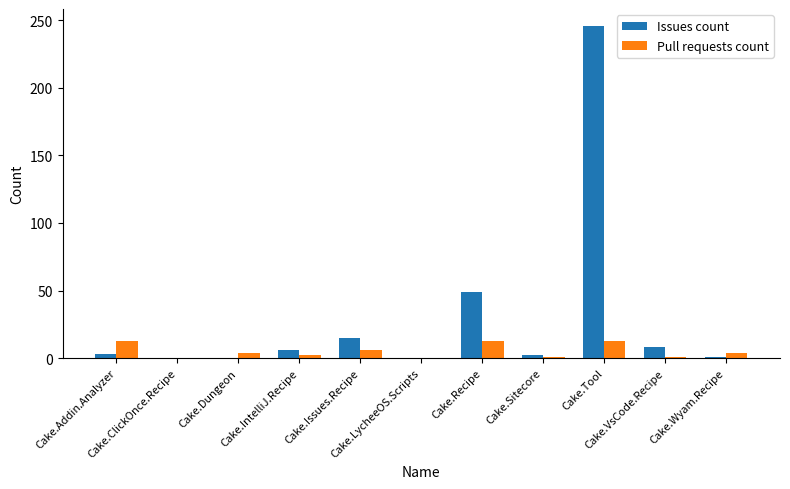

Which series has the largest total across all categories?

Issues count